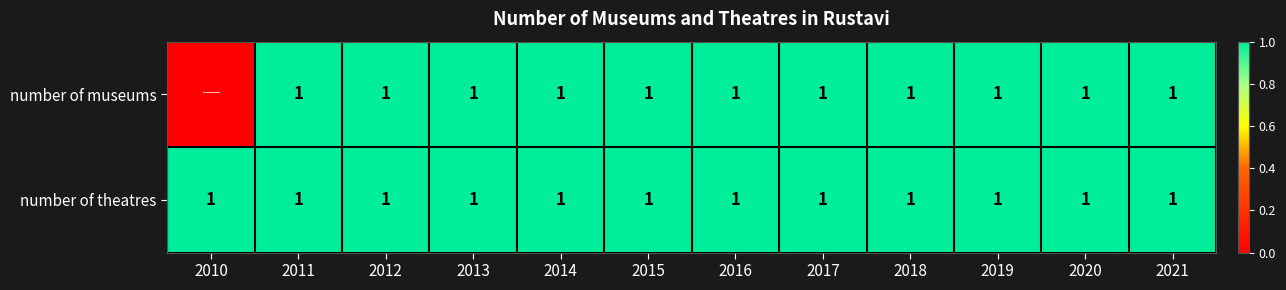

The number of museums series shows 2 at 2017. True or false?

False